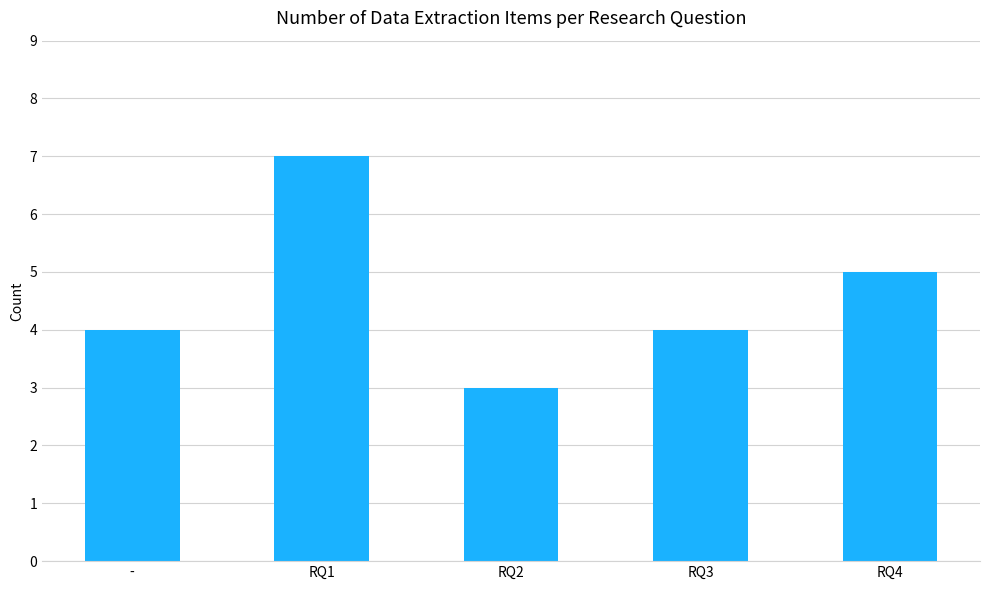

What is the maximum value shown in the chart?

7